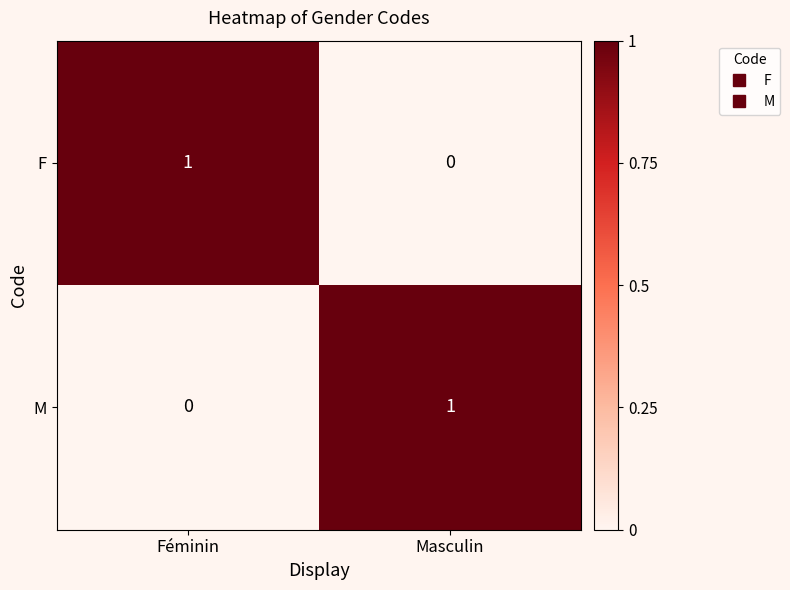

At which label does M reach its minimum?

Féminin